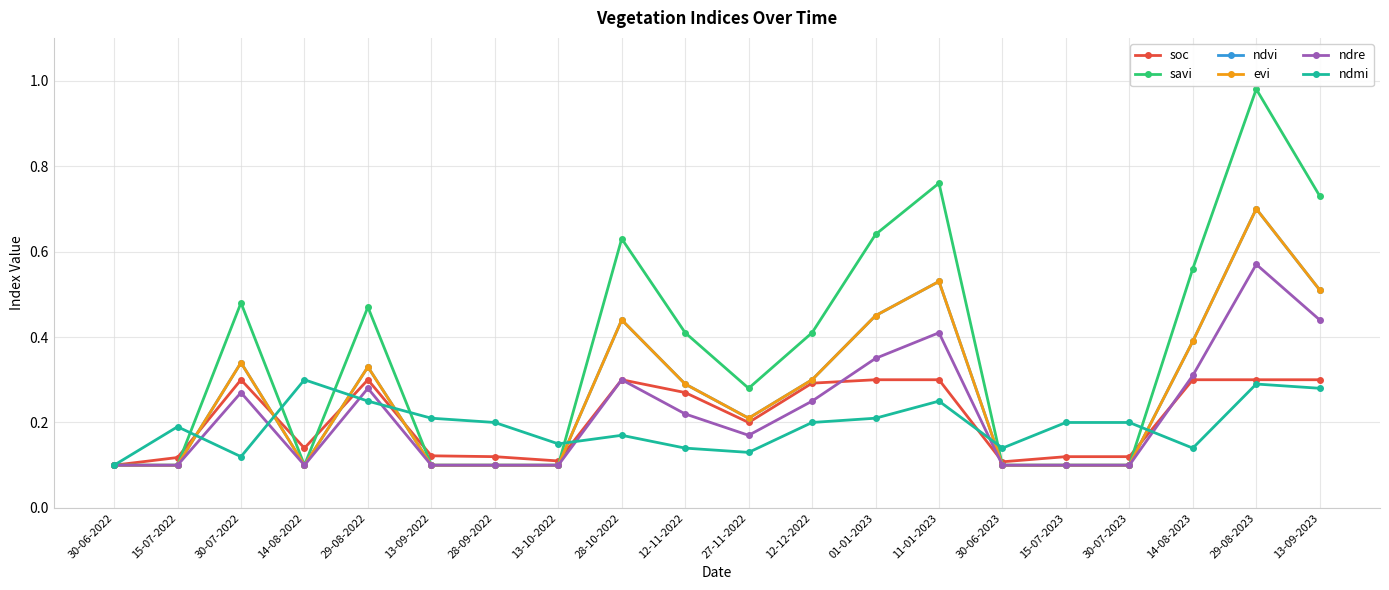

Which category has the highest value across all series?

29-08-2023